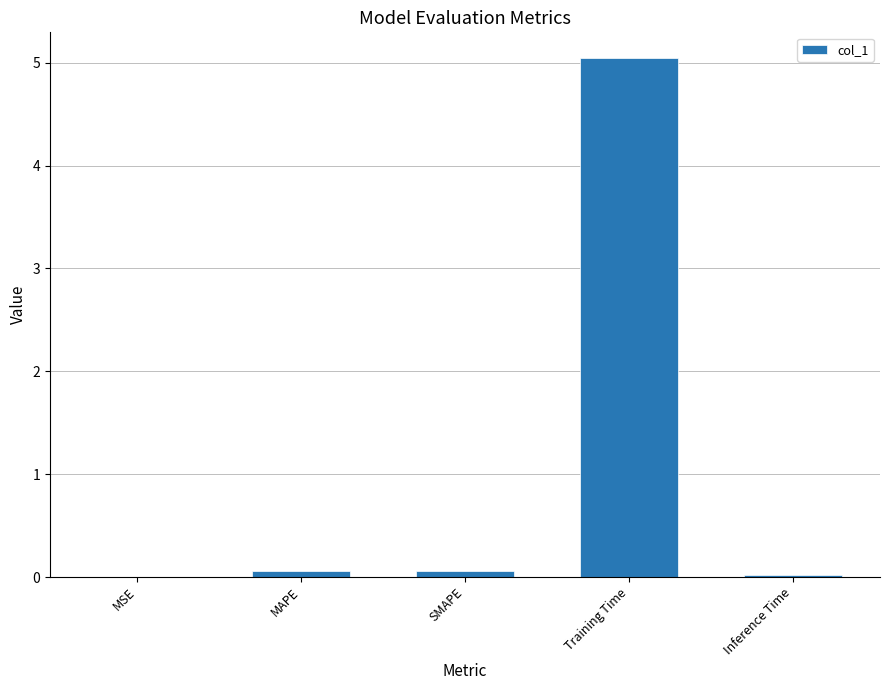

What is the maximum value shown in the chart?

5.0